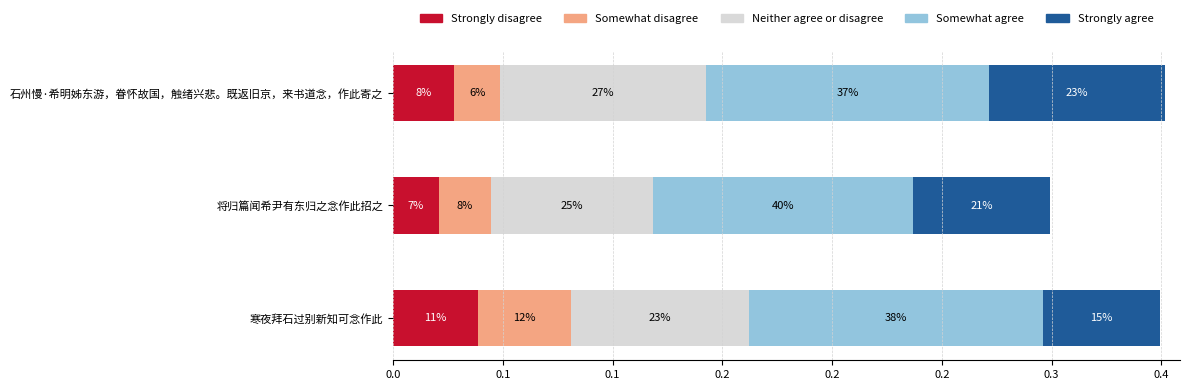

What are all the series names shown in the legend?

Strongly disagree, Somewhat disagree, Neither agree or disagree, Somewhat agree, Strongly agree